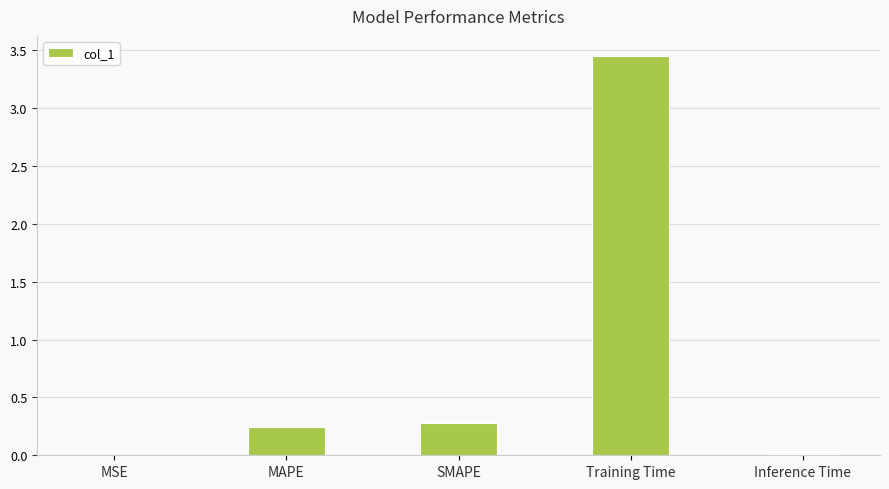

The value at Training Time is 1.3. True or false?

False